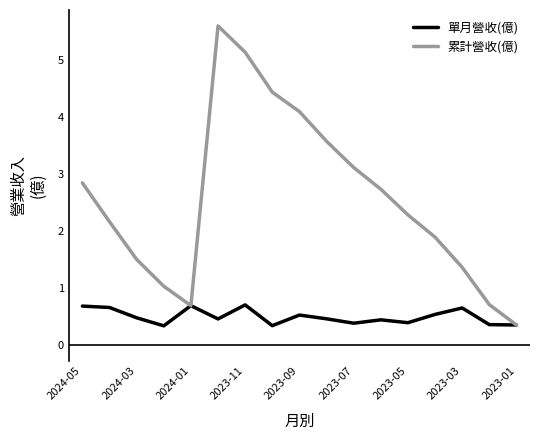

Which series has the largest total across all categories?

累計營收(億)